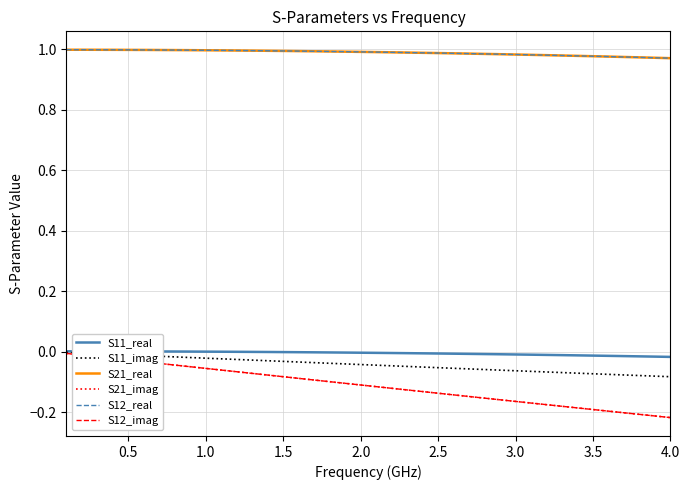

What is the greatest value displayed?

1.0